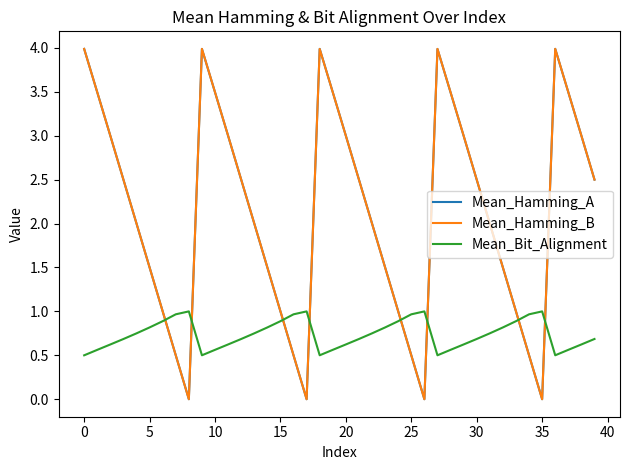

How many lines are shown in the chart?

3